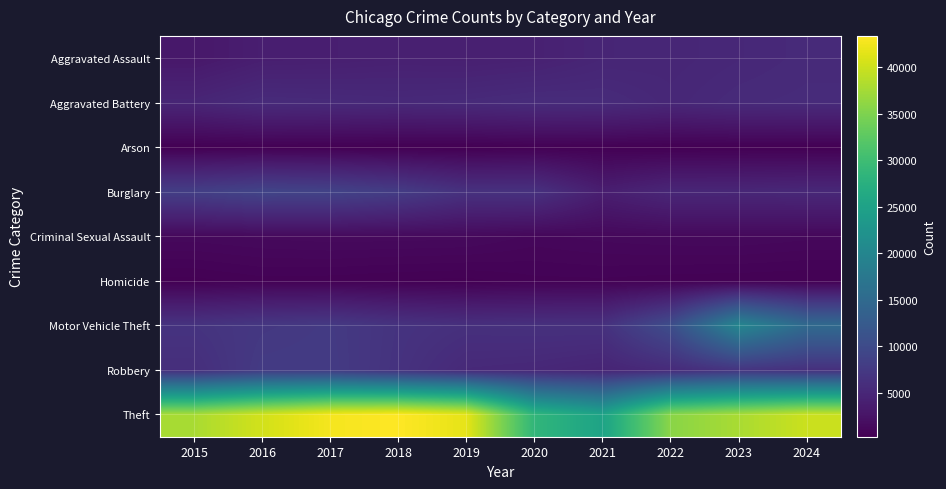

Between 2017 and 2021, which is larger?

2021